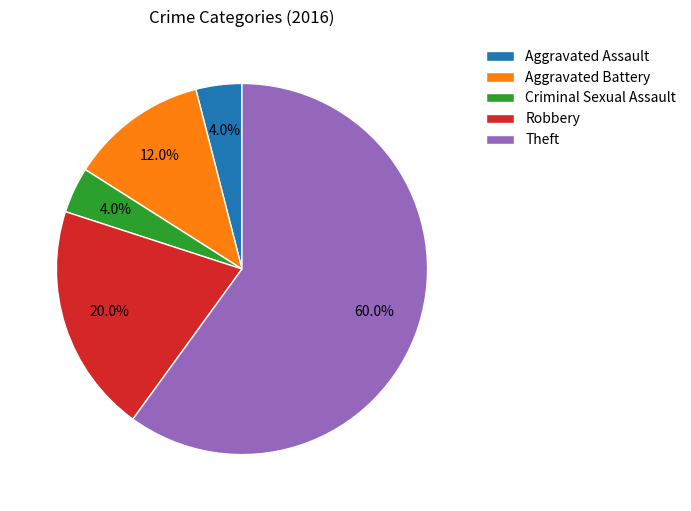

To the nearest percent, what portion does Criminal Sexual Assault represent?

4%